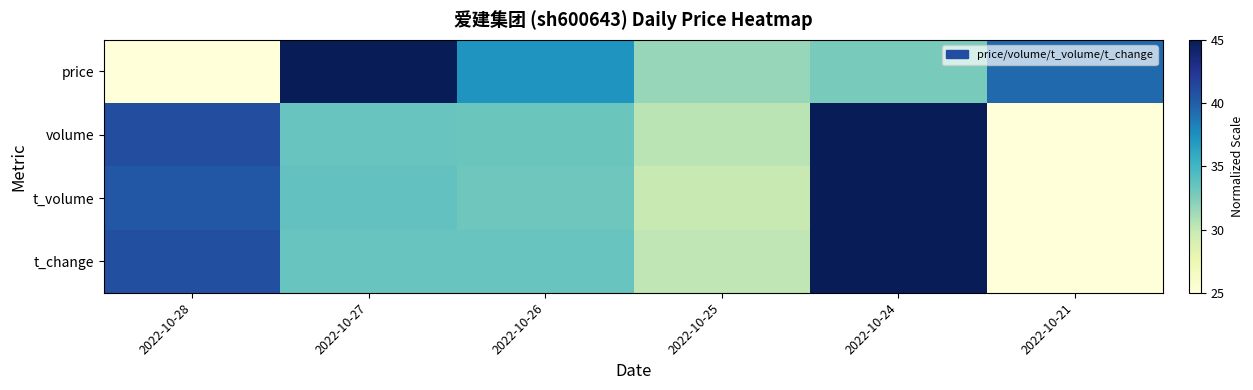

What is the maximum value shown in the chart?

45.0